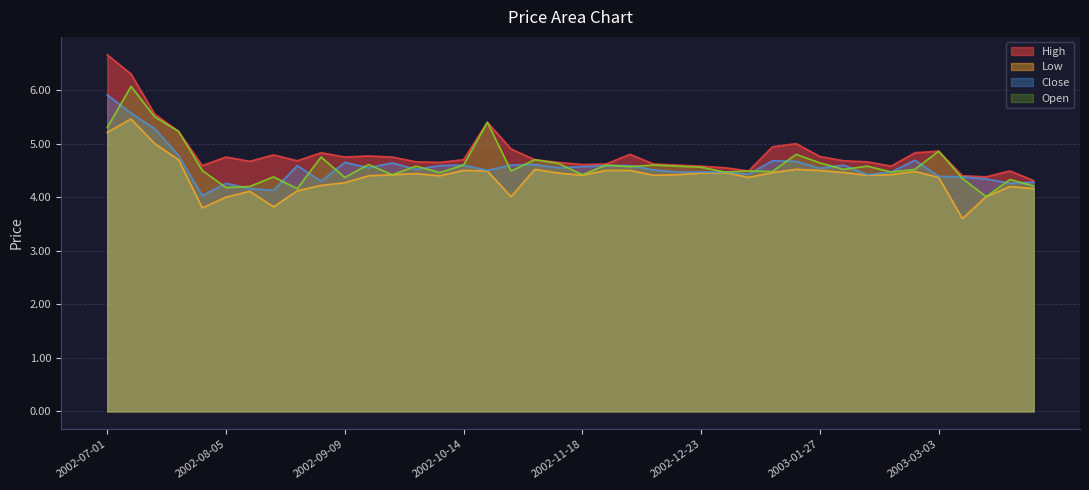

At which category does the chart reach its peak across all series?

2002-07-01